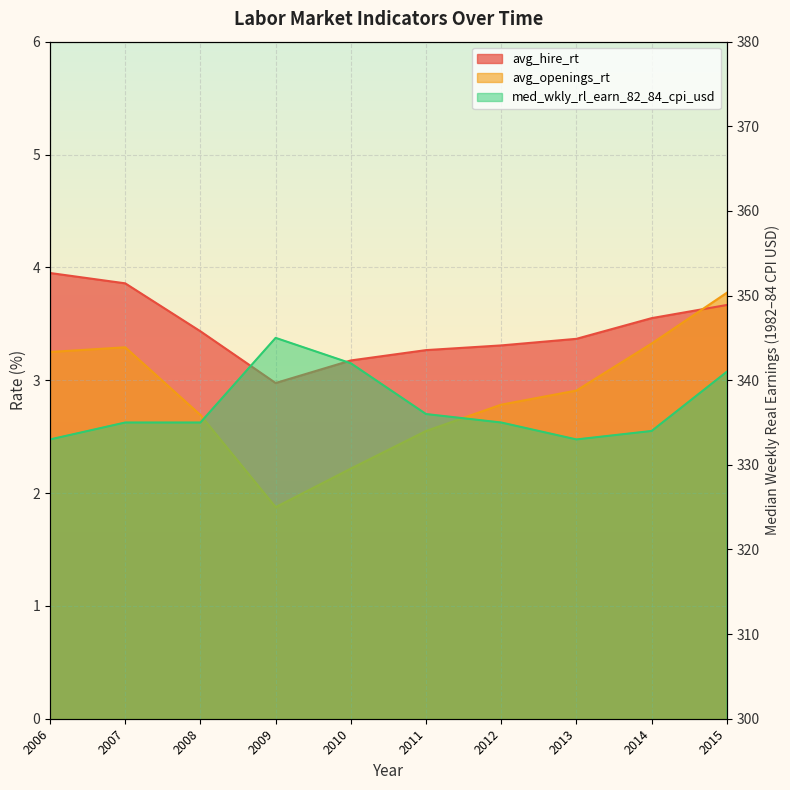

Reading left to right, what are all the values shown in this chart?

avg_hire_rt: 3.9	3.9	3.4	3.0	3.2	3.3	3.3	3.4	3.6	3.7
avg_openings_rt: 3.2	3.3	2.7	1.9	2.2	2.6	2.8	2.9	3.3	3.8
med_wkly_rl_earn_82_84_cpi_usd: 333.0	335.0	335.0	345.0	342.0	336.0	335.0	333.0	334.0	341.0